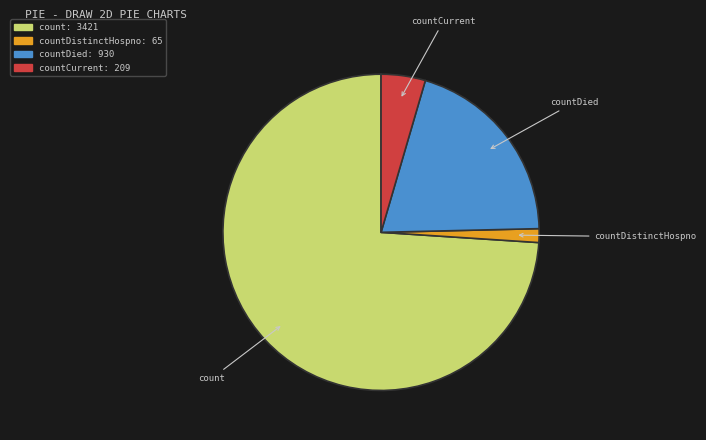

Does countDistinctHospno represent more than half of the total?

No